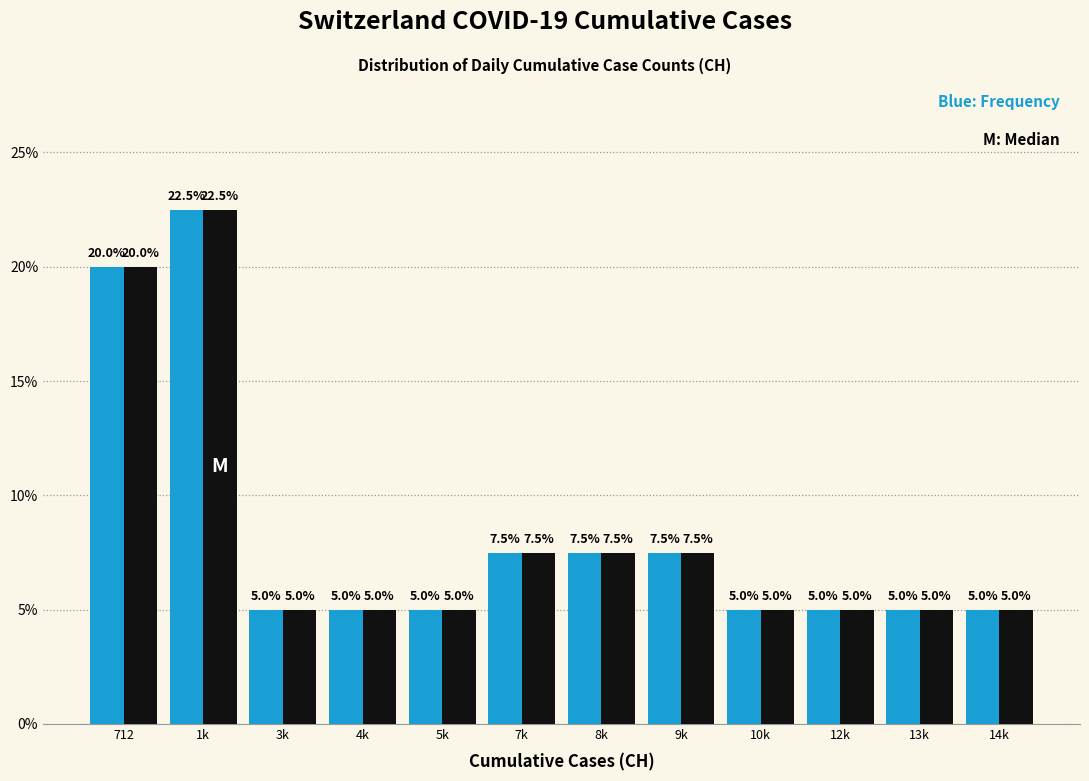

What is the maximum value shown in the chart?

22.5